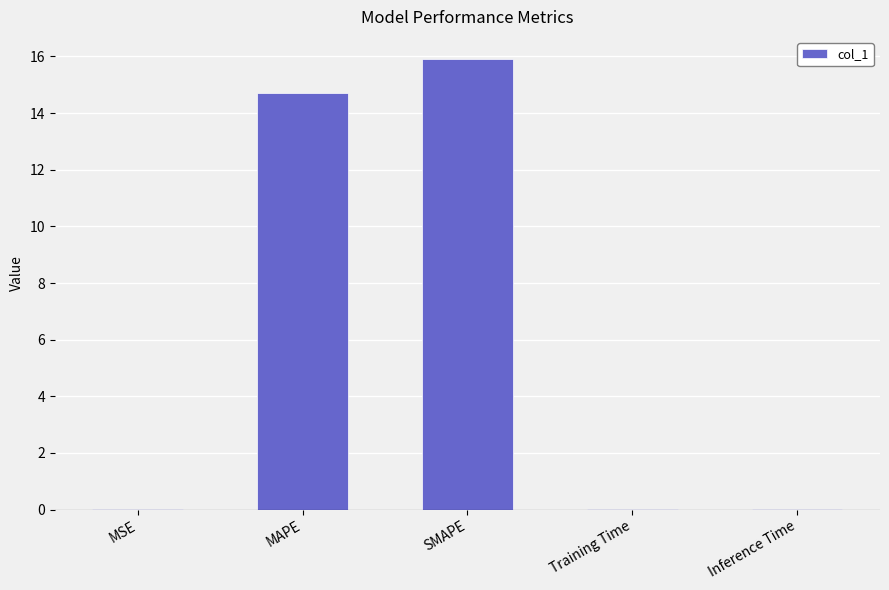

The value at Training Time is 0.0. True or false?

True